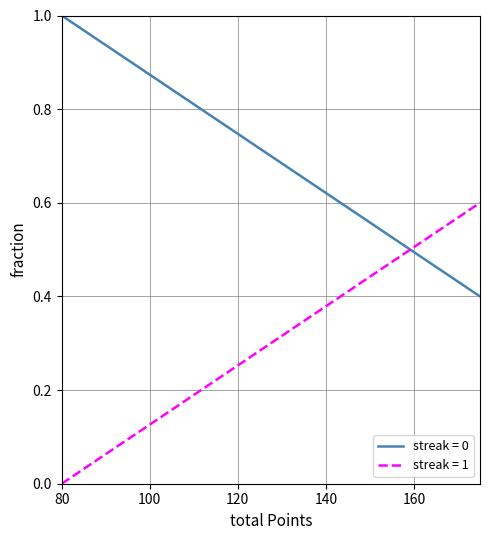

Does the chart display data point markers on the line(s)?

No